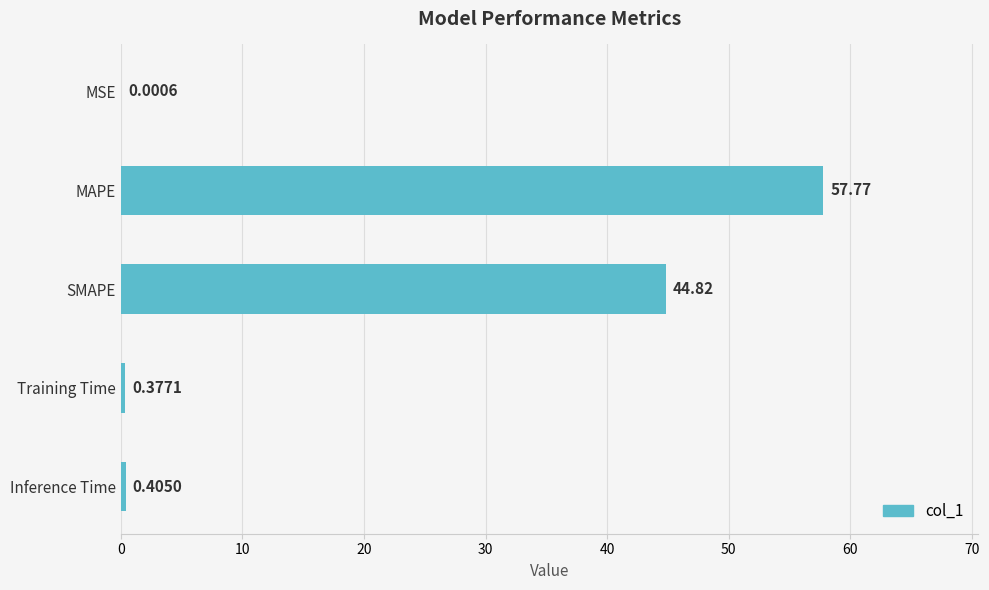

Where is the data nearest to the value 28?

SMAPE